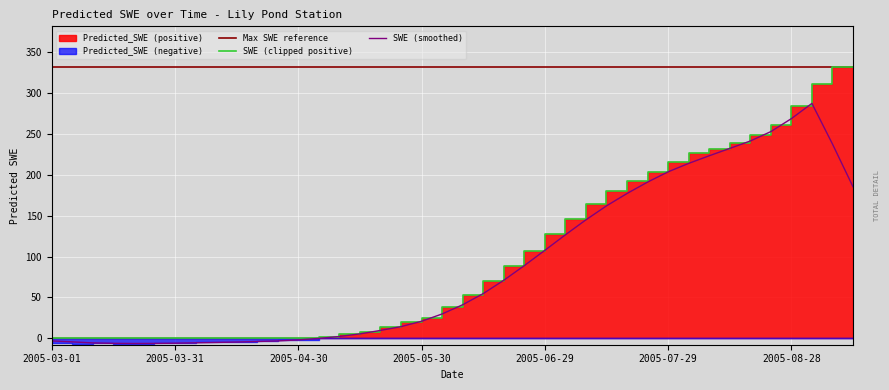

Where is the first local maximum for SWE (smoothed)?

37